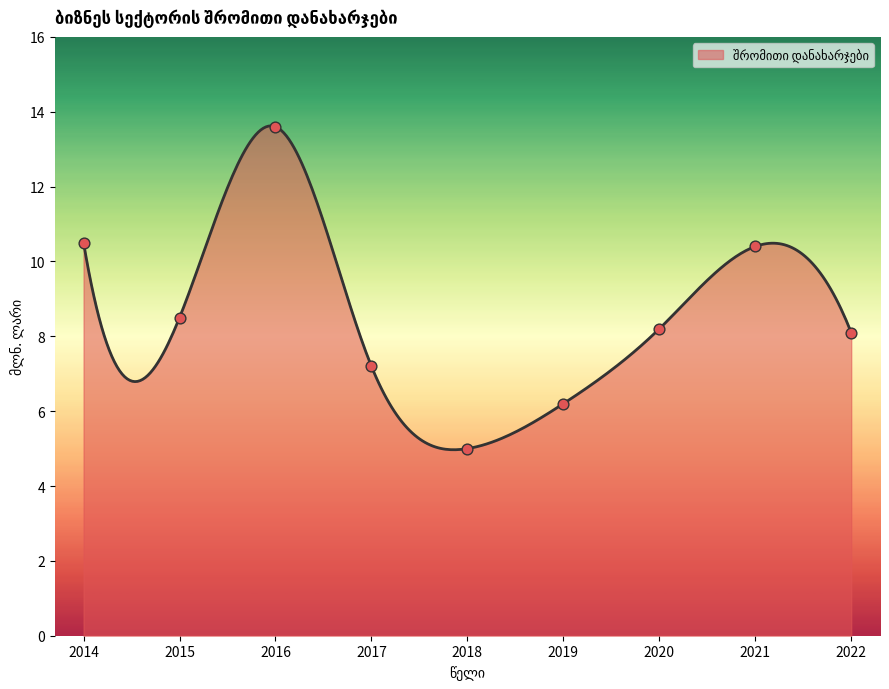

Which has a higher value, 2019 or 2017?

2017